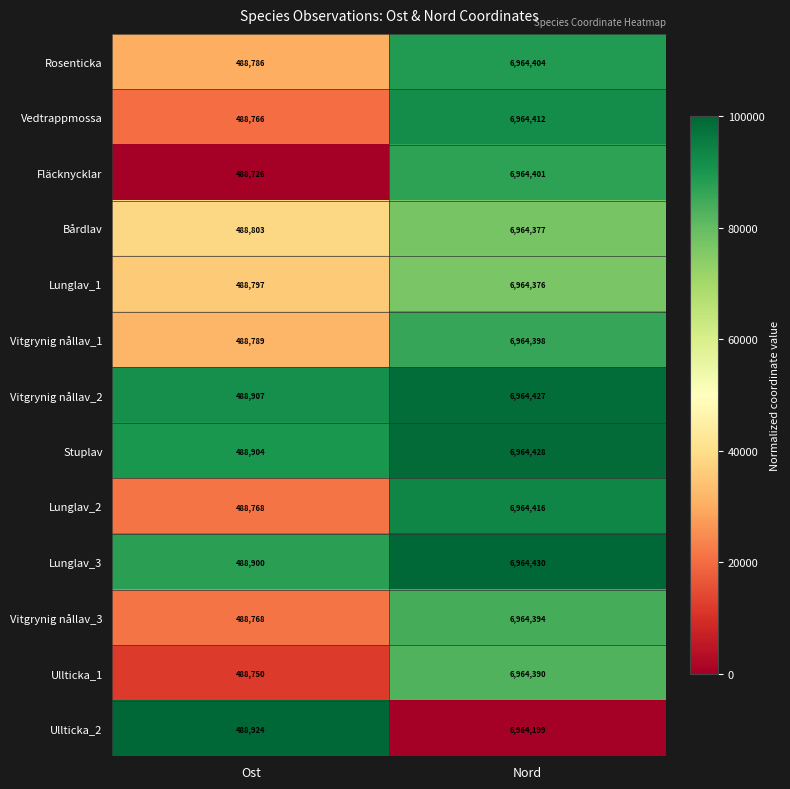

The value of Vedtrappmossa at Ost is 488766. True or false?

True